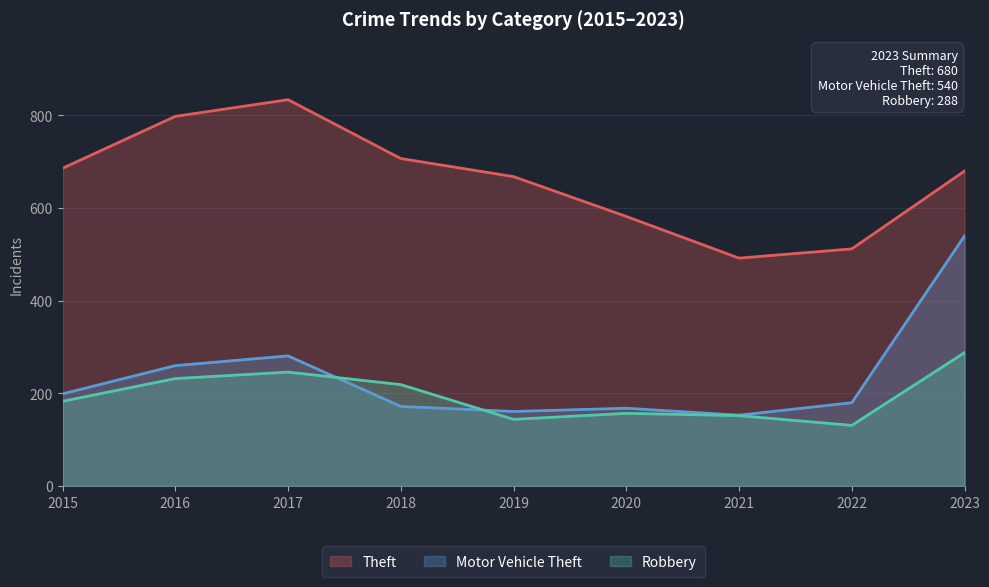

How many lines are shown in the chart?

3